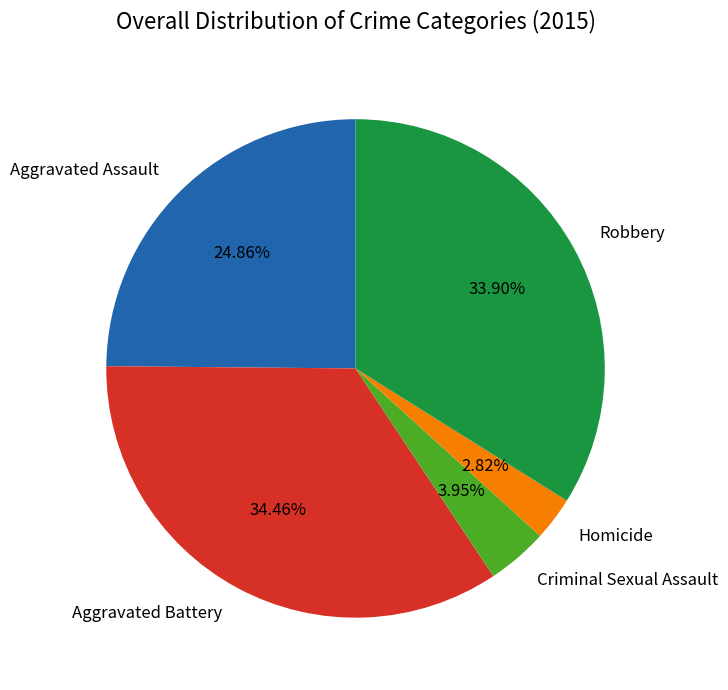

How many segments does this pie chart have?

5